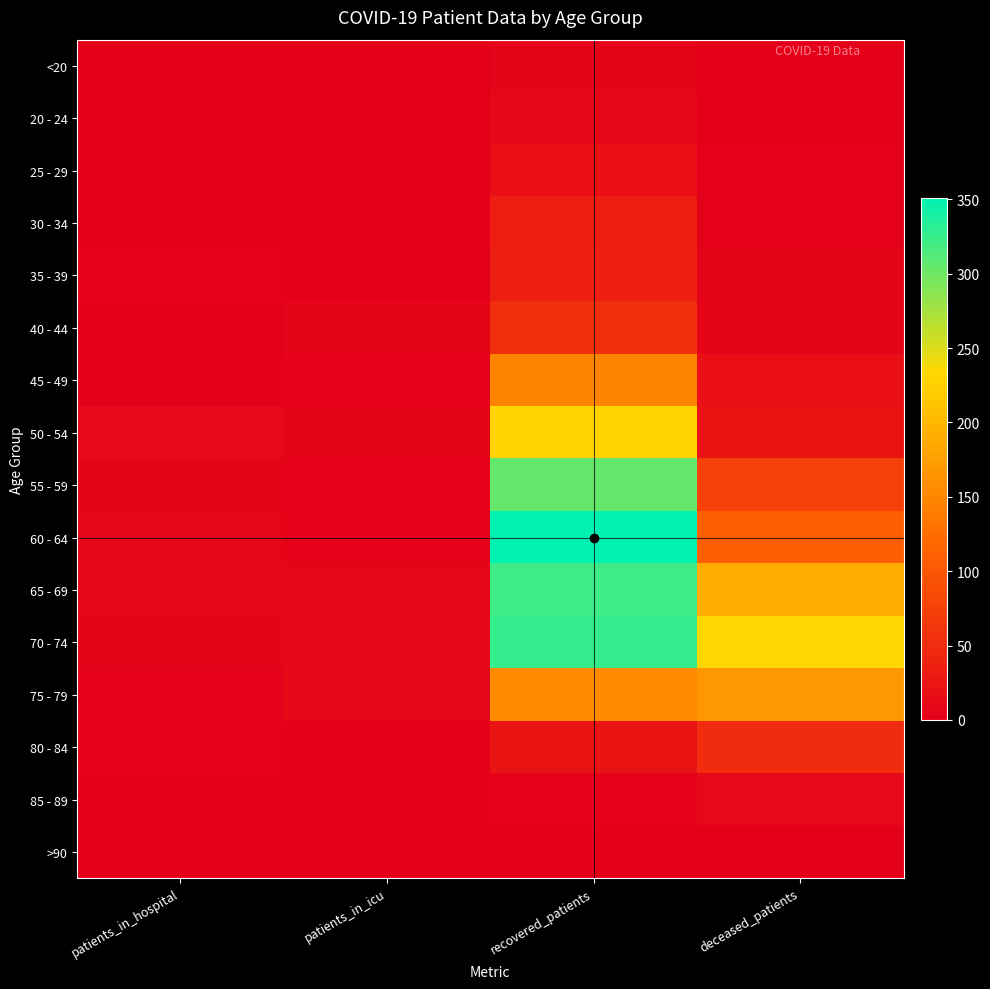

What is the difference between the highest and lowest values at deceased_patients?

234